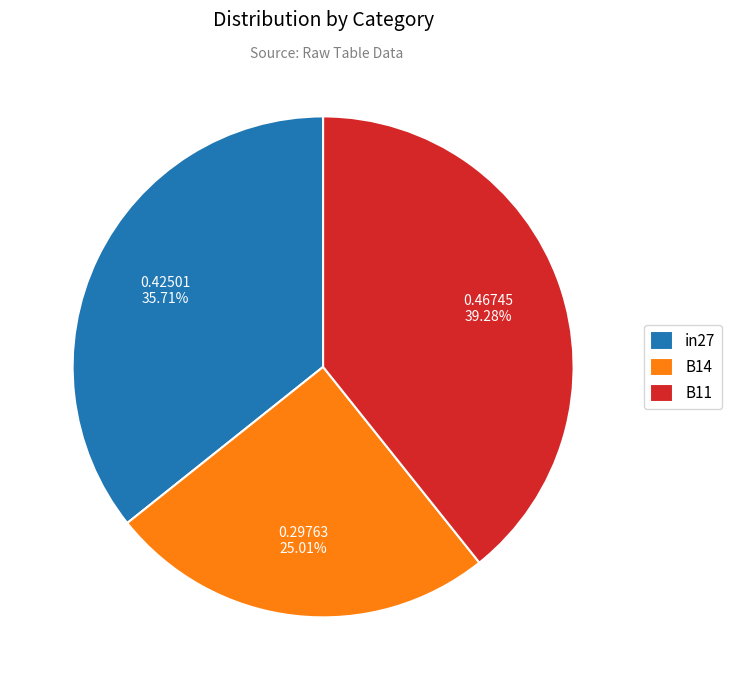

To the nearest percent, what is the difference between the largest and smallest slice percentages?

14%